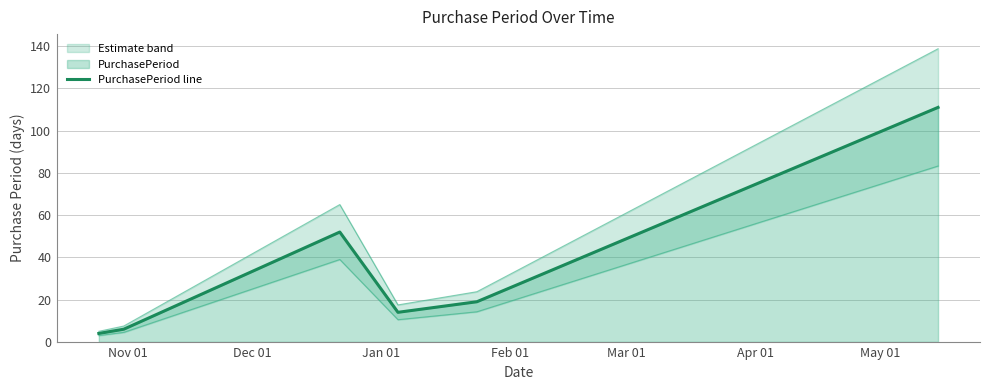

Reading left to right, extract all data points from this chart.

4	6	52	14	19	111